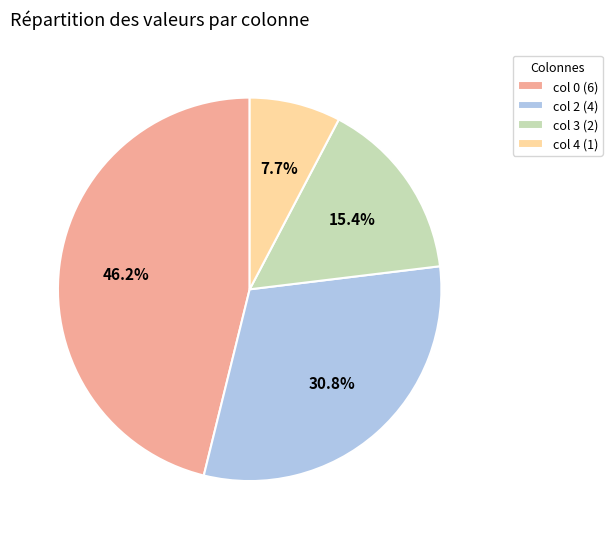

Which slice is the smallest?

col 4 (1)